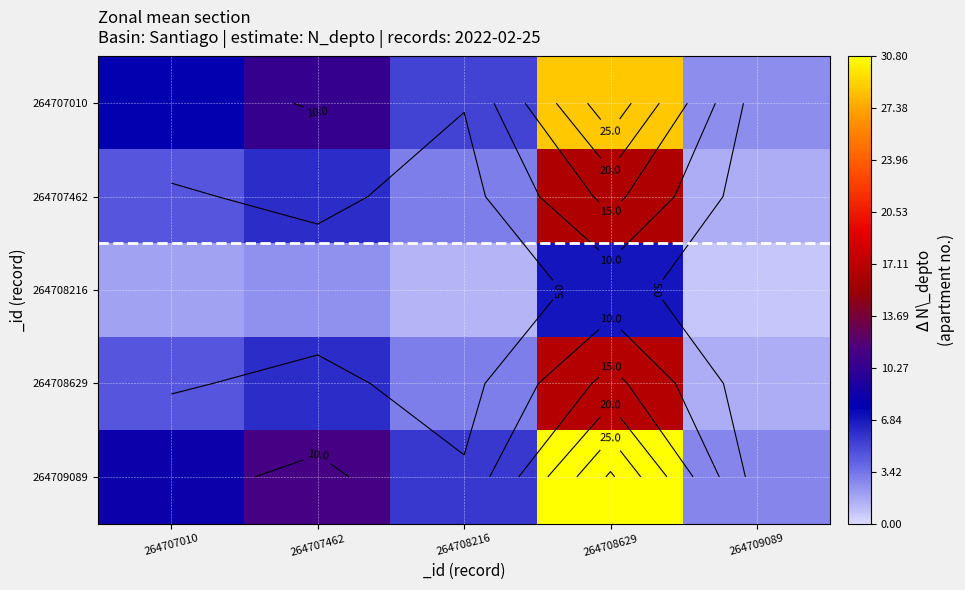

What is the difference between the maximum and minimum values in the 264707462 series?

15.1